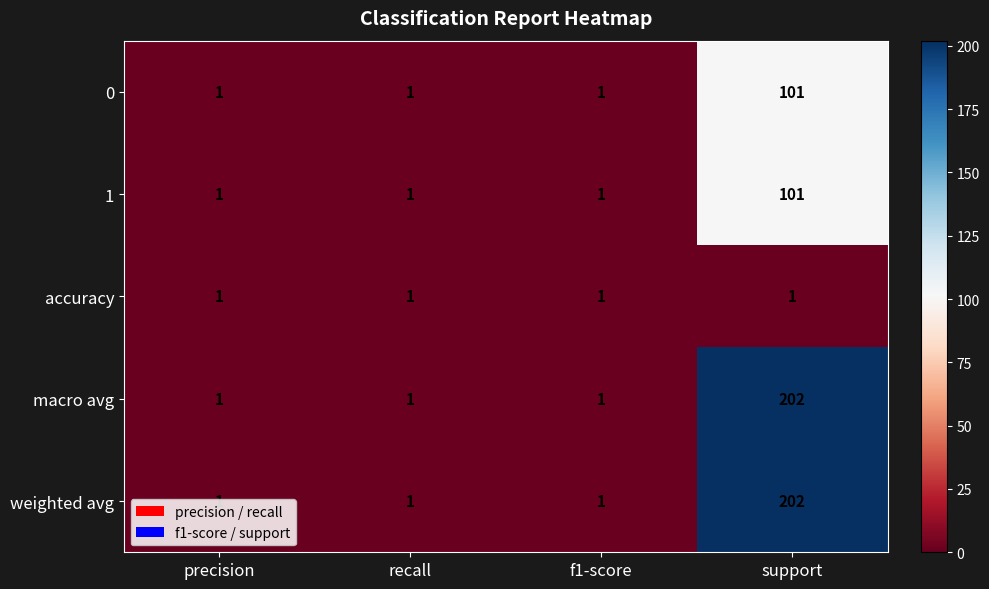

Is it true that weighted avg equals 2 at f1-score?

False